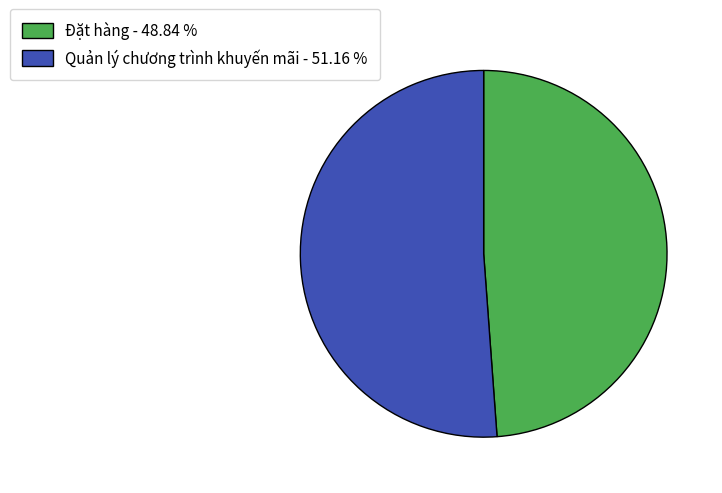

What is the largest slice in the pie chart?

Quản lý chương trình khuyến mãi